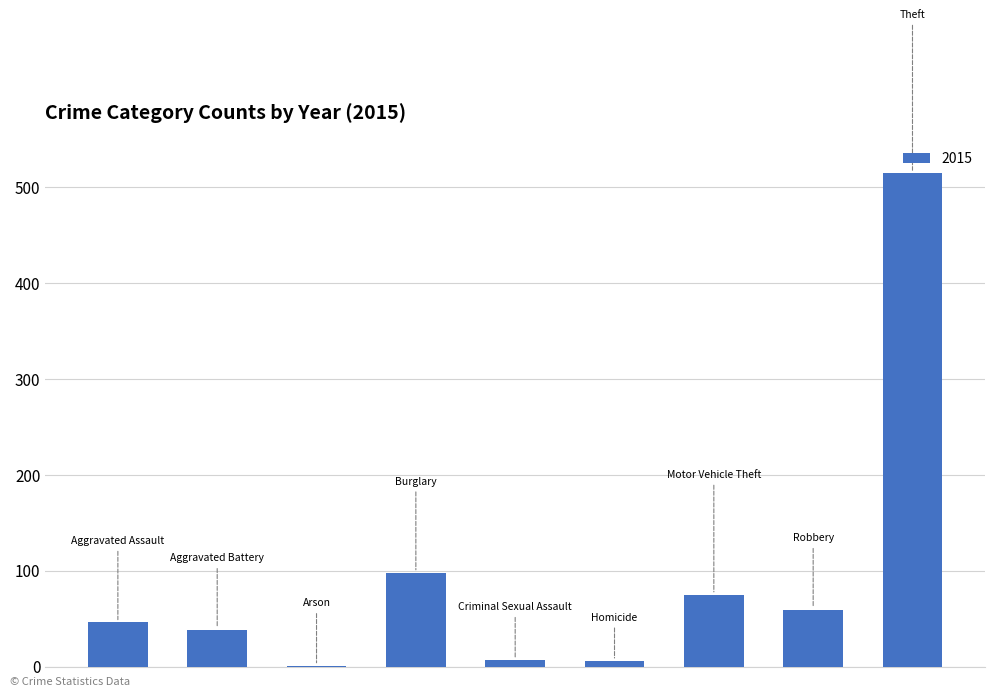

What is the sum of all values?

845